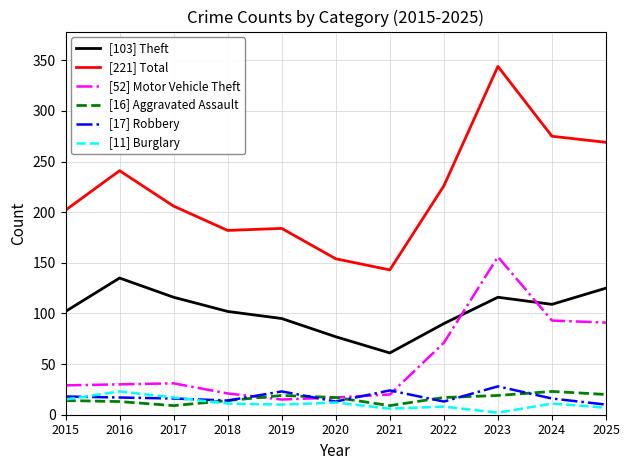

Which series has the largest total across all categories?

[221] Total